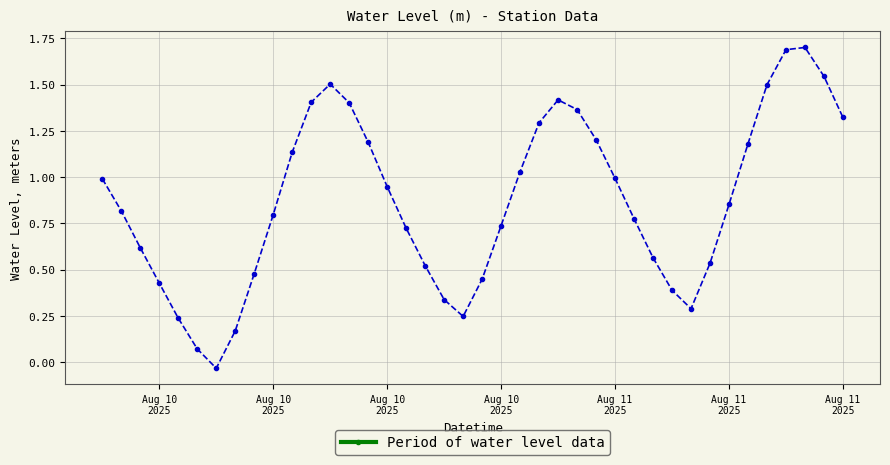

What is the sum of all values?

34.8